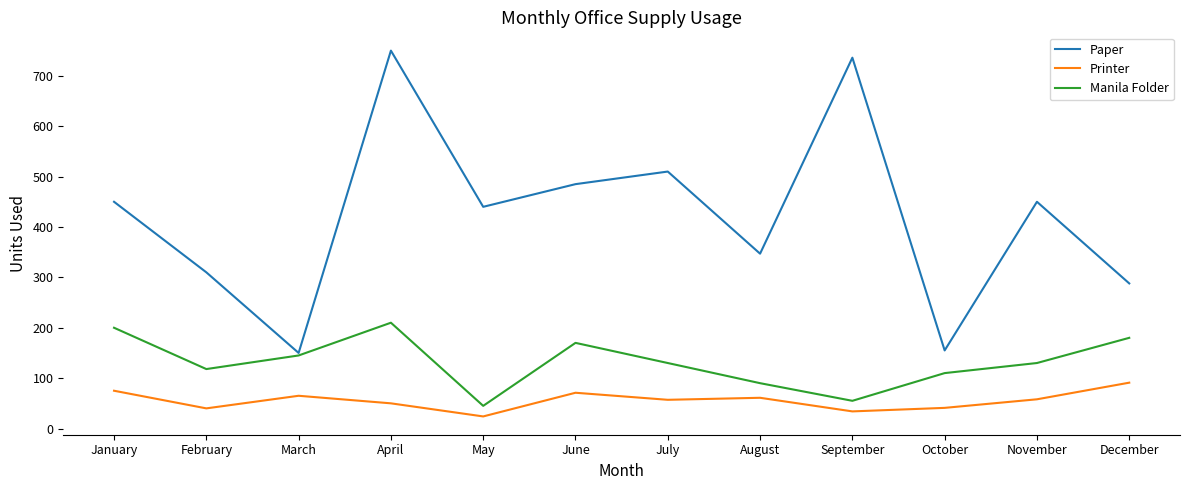

Which series has the widest spread of values?

Paper